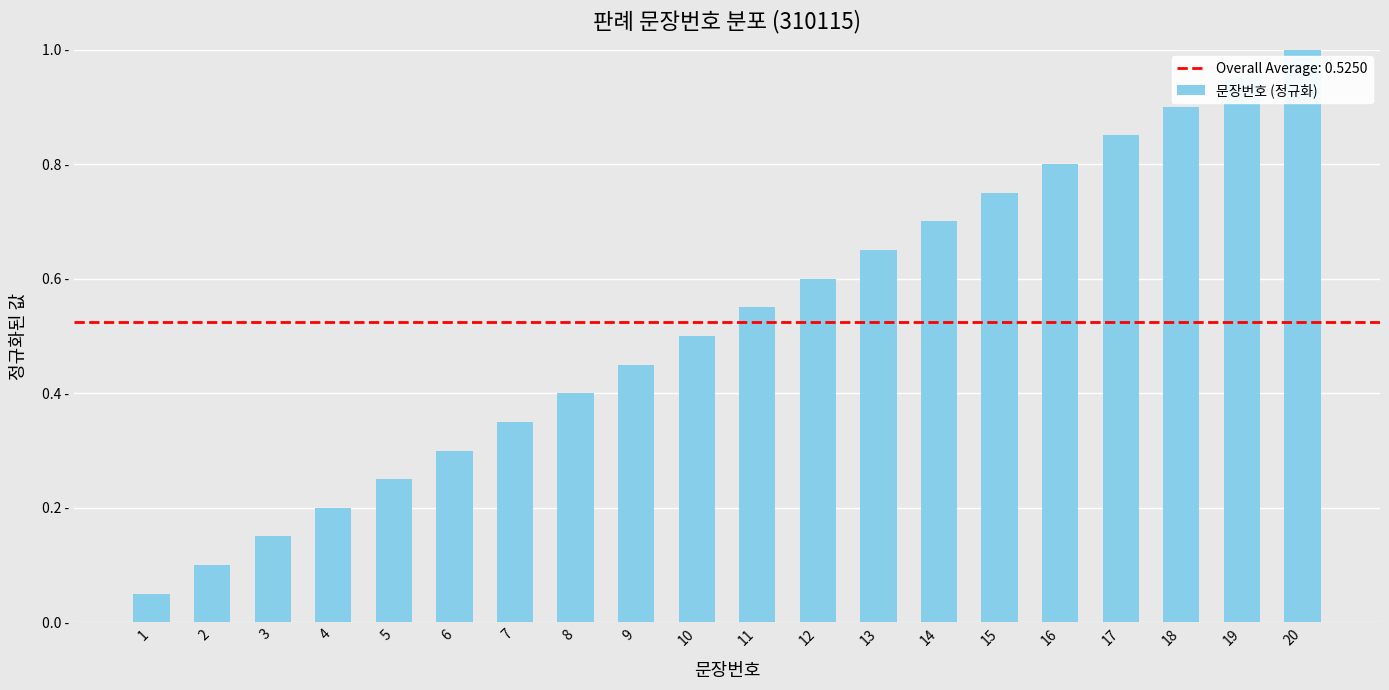

Are the bars horizontal?

No